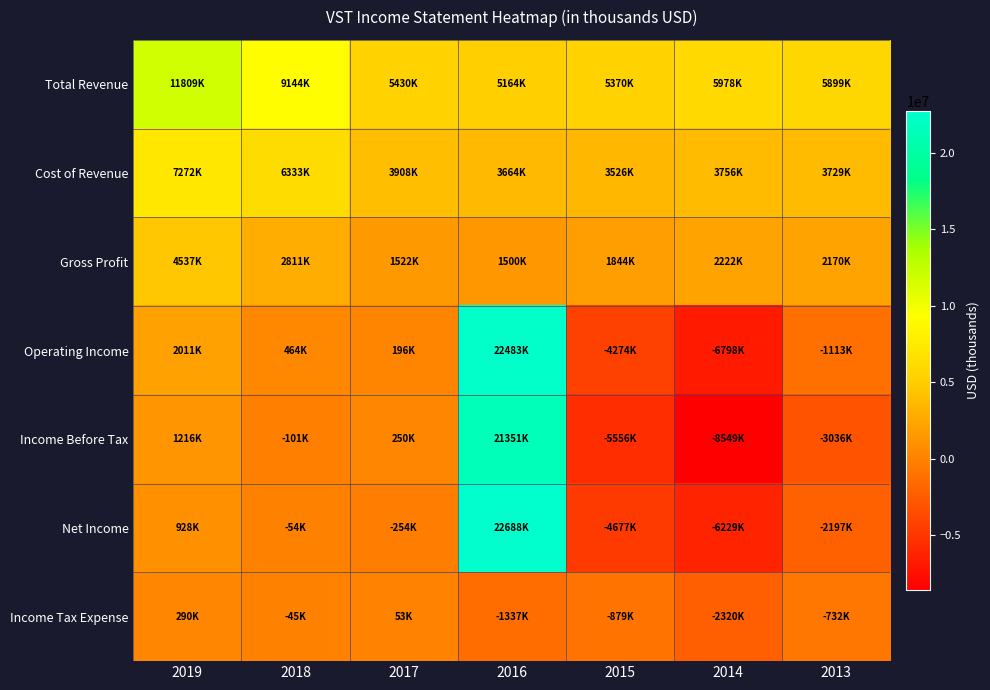

What is the spread (max minus min) of values at 2019?

11519000